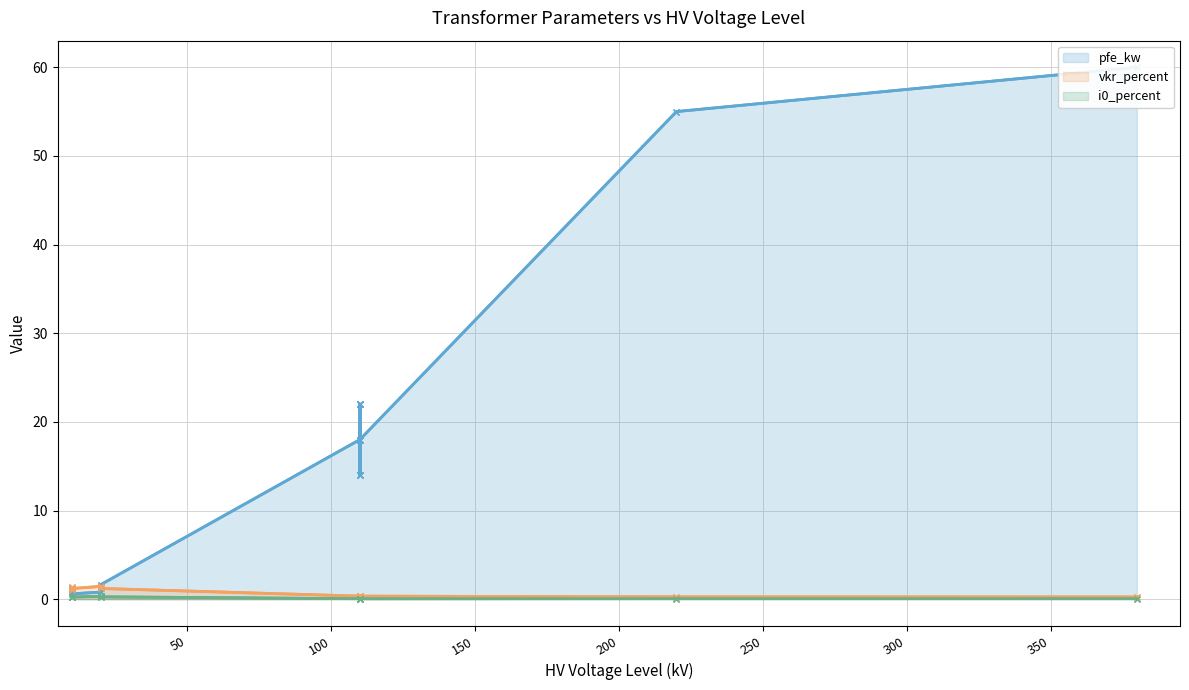

What is the label of the 12th point from the right?

100